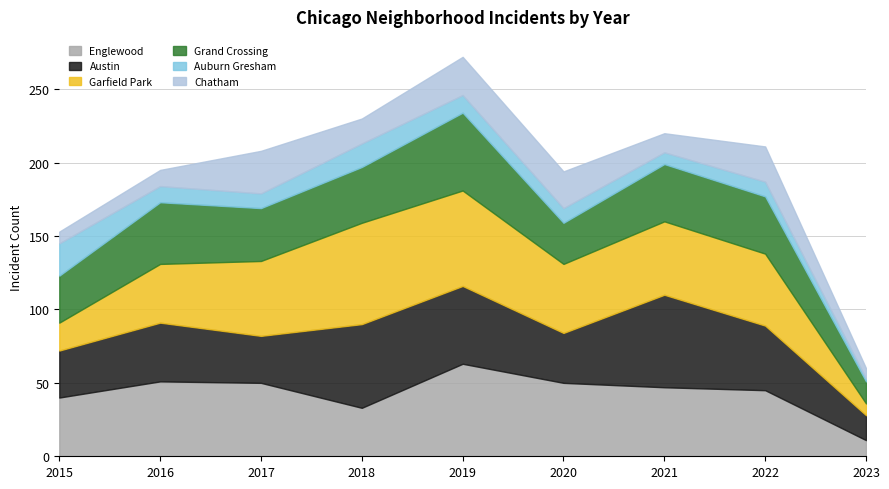

What are all the series names shown in the legend?

Englewood, Austin, Garfield Park, Grand Crossing, Auburn Gresham, Chatham